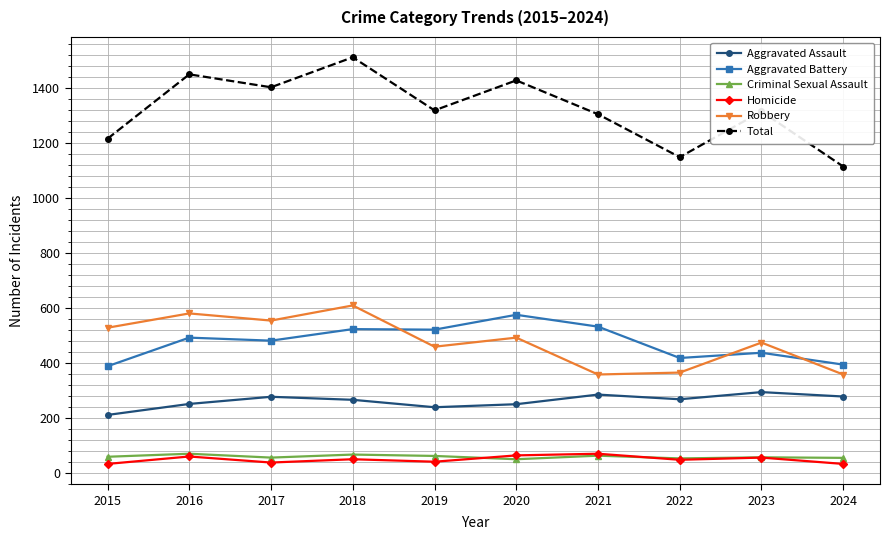

True or false: Robbery and Aggravated Assault cross at least once.

False